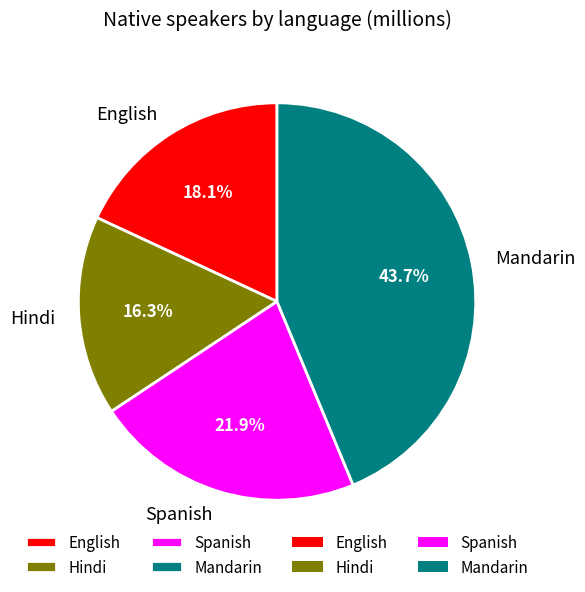

Is it true that Hindi is 16% of the pie?

True